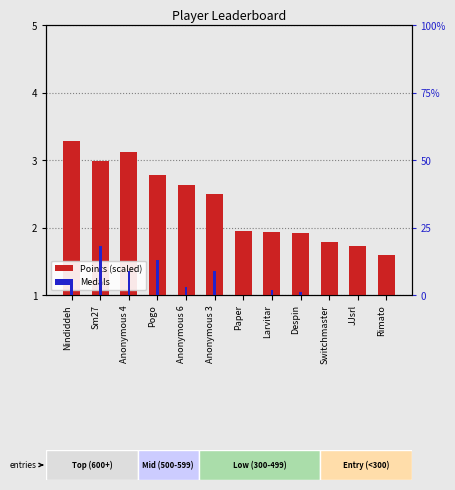

At Nindiddeh, list the series in order from smallest to largest.

Points (scaled), Medals